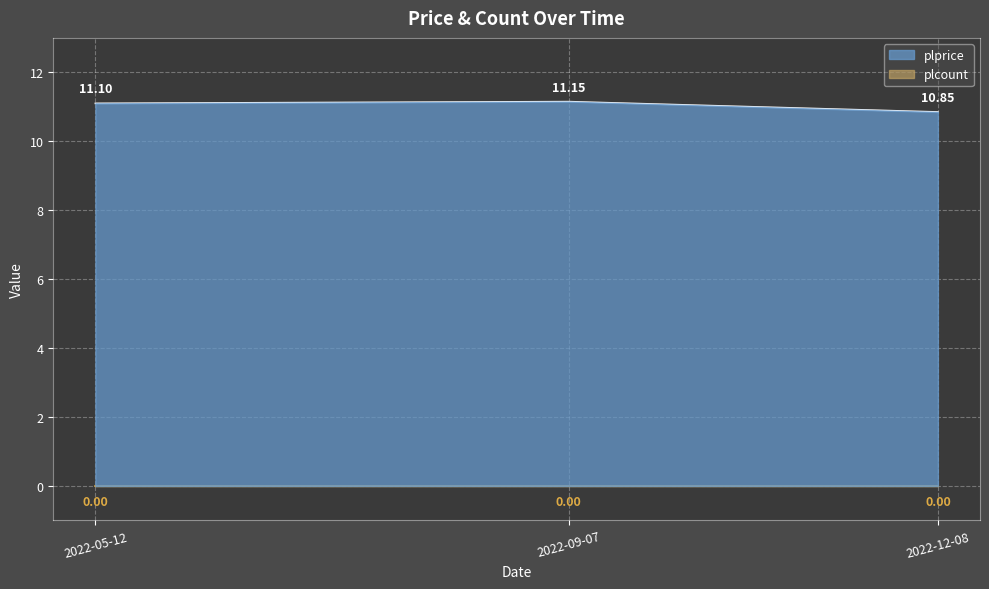

Where does the data first go above 11?

2022-05-12